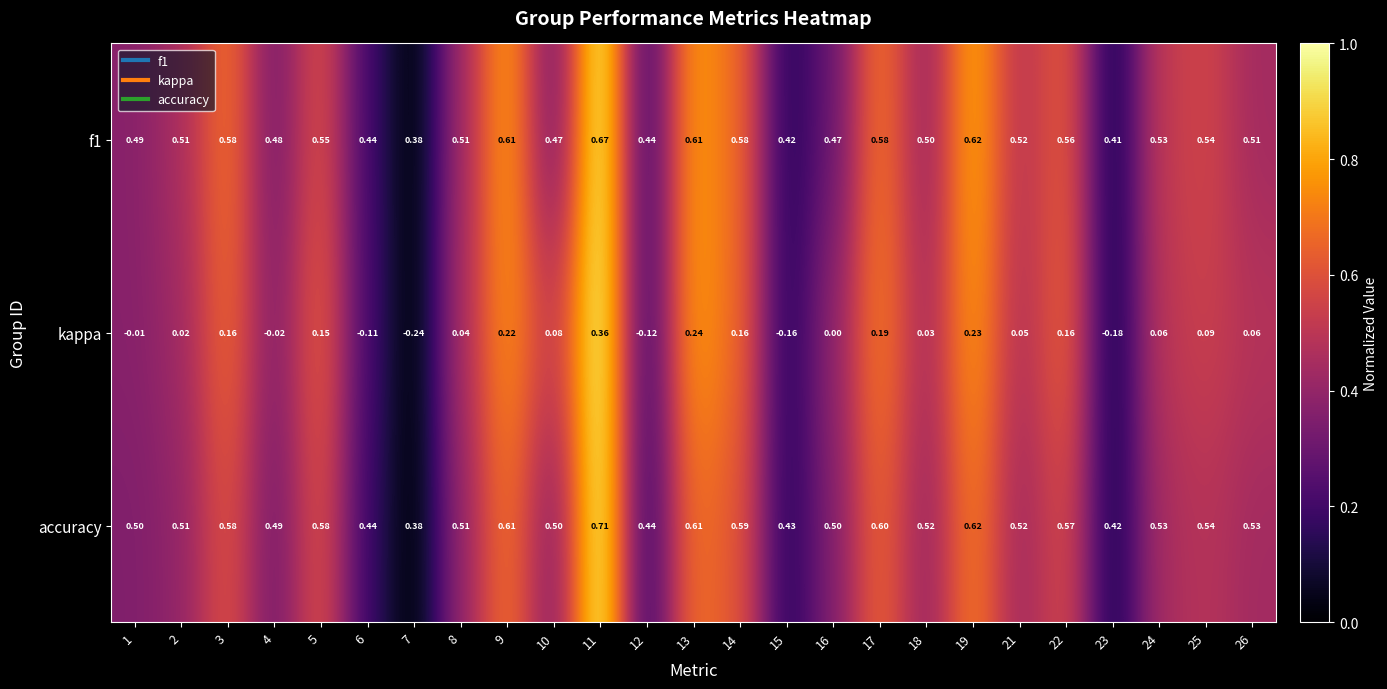

Which series has the largest total across all categories?

accuracy